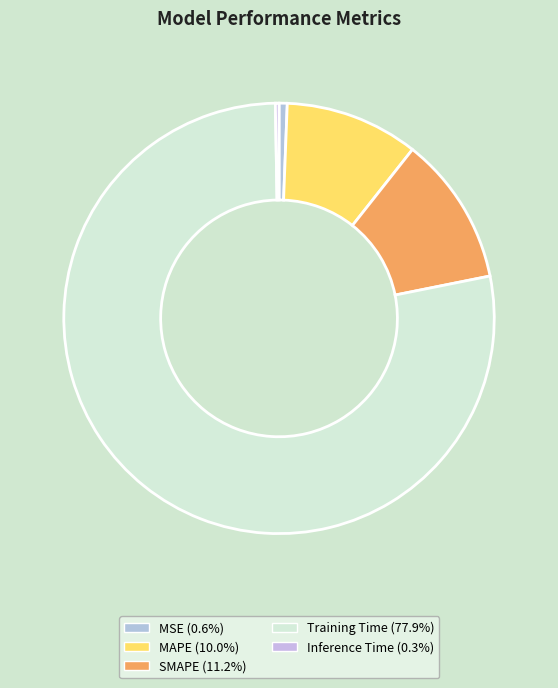

Is it true that MAPE is 10% of the pie?

True